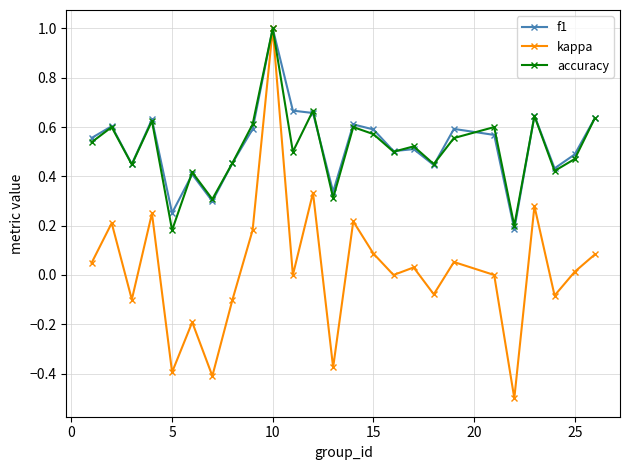

What is the sum of all accuracy values?

12.8